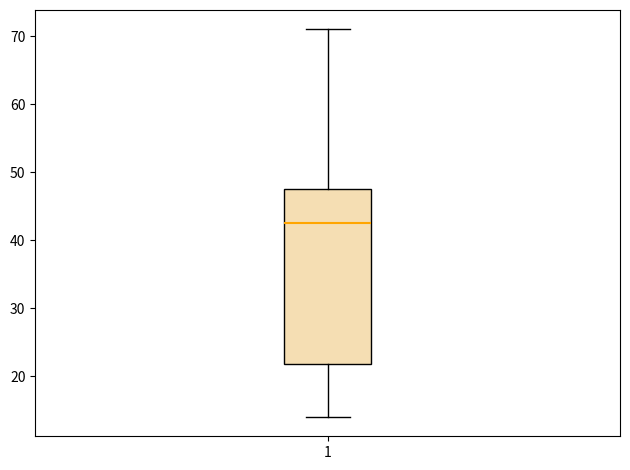

Read this box plot against the y-axis: the position of the median line, the range covered by the box, and the ends of both whiskers. The values are not printed on the chart, so give them approximately, as read against the axis.

median 43, box 22 to 48, whiskers 14 to 71